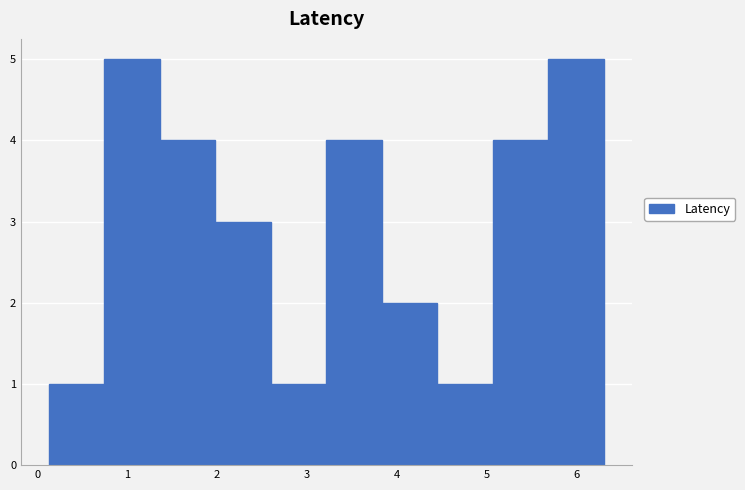

Reading left to right, transcribe this chart: for each bar, give the range it covers on the x-axis and its height. Neither the bar edges nor the heights are printed on the chart, so give them approximately, as read against the axes.

0.1 to 0.7: 1
0.7 to 1.4: 5
1.4 to 2.0: 4
2.0 to 2.6: 3
2.6 to 3.2: 1
3.2 to 3.8: 4
3.8 to 4.5: 2
4.5 to 5.1: 1
5.1 to 5.7: 4
5.7 to 6.3: 5